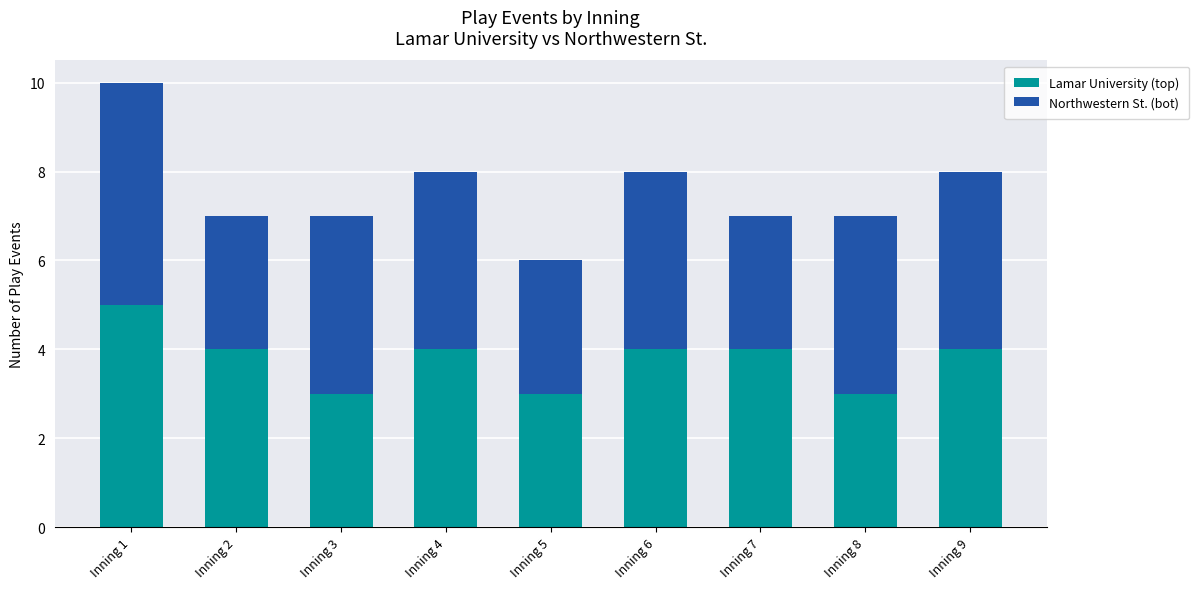

What is the sum of all Lamar University (top) values?

34